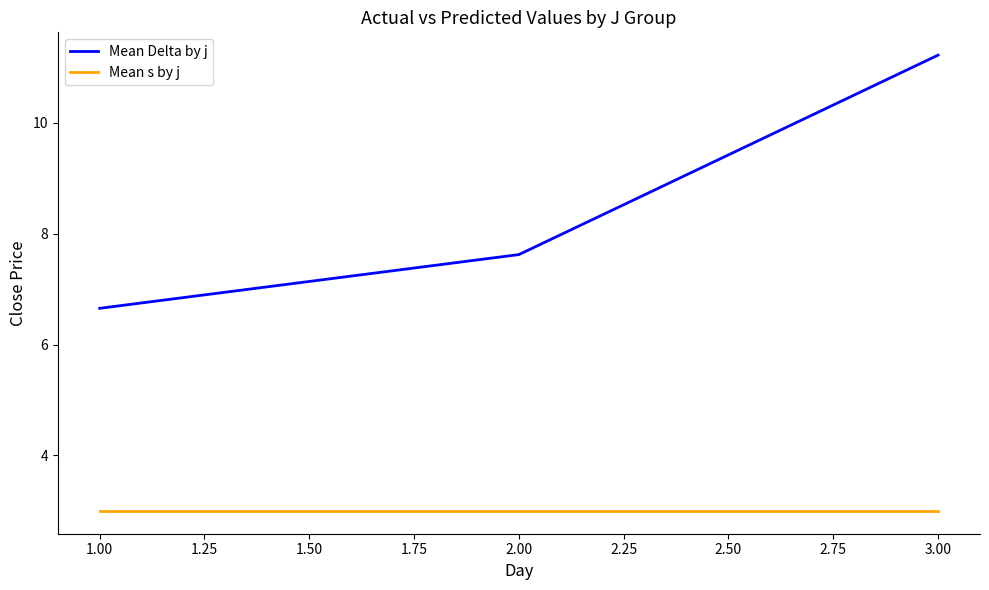

At which label does Mean Delta by j first exceed 7?

2.00